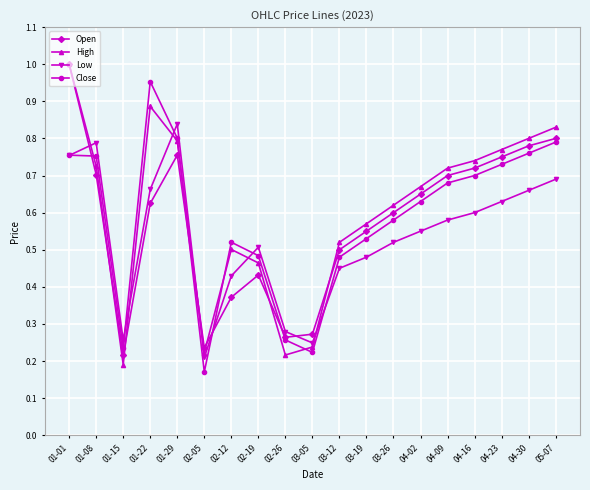

How many interior local valleys does the Low series have?

3